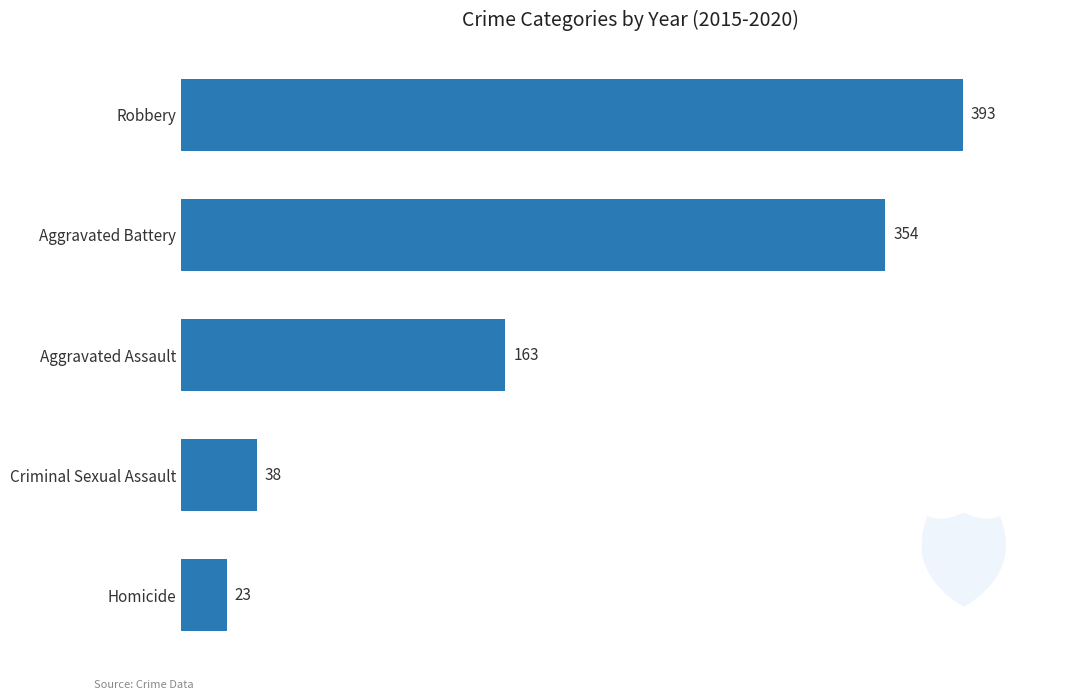

True or false: the data shows 234 at Aggravated Assault.

False